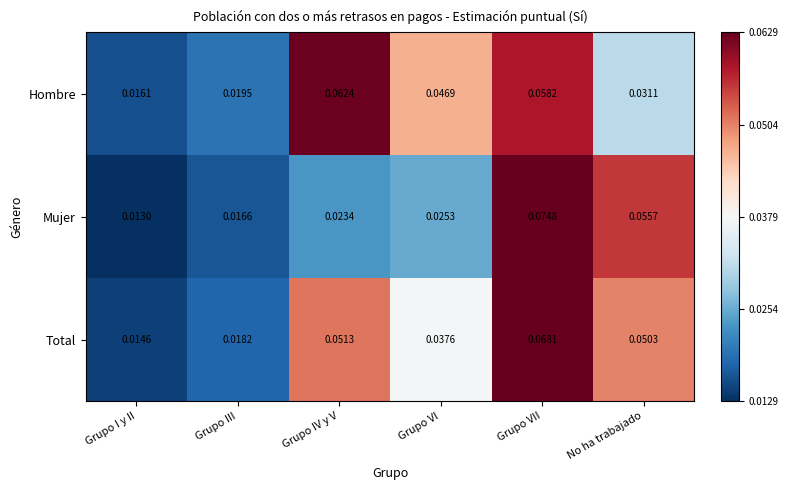

Which category has the lowest value across all series?

Grupo I y II